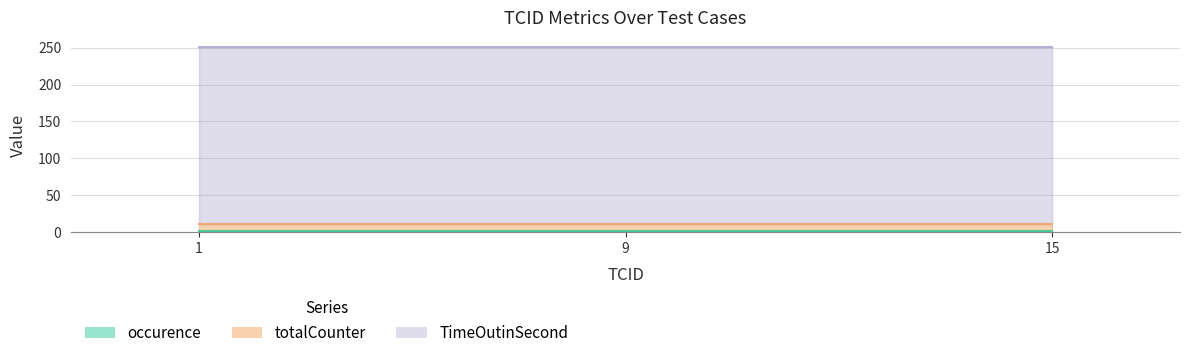

Reading right to left, extract all data points from this chart.

occurence: 15=1	9=1	1=1
totalCounter: 15=10	9=10	1=10
TimeOutinSecond: 15=240	9=240	1=240